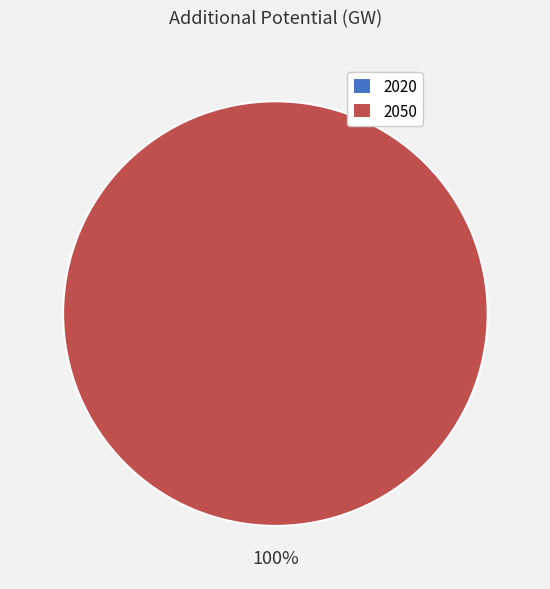

Count the number of slices in the pie.

2